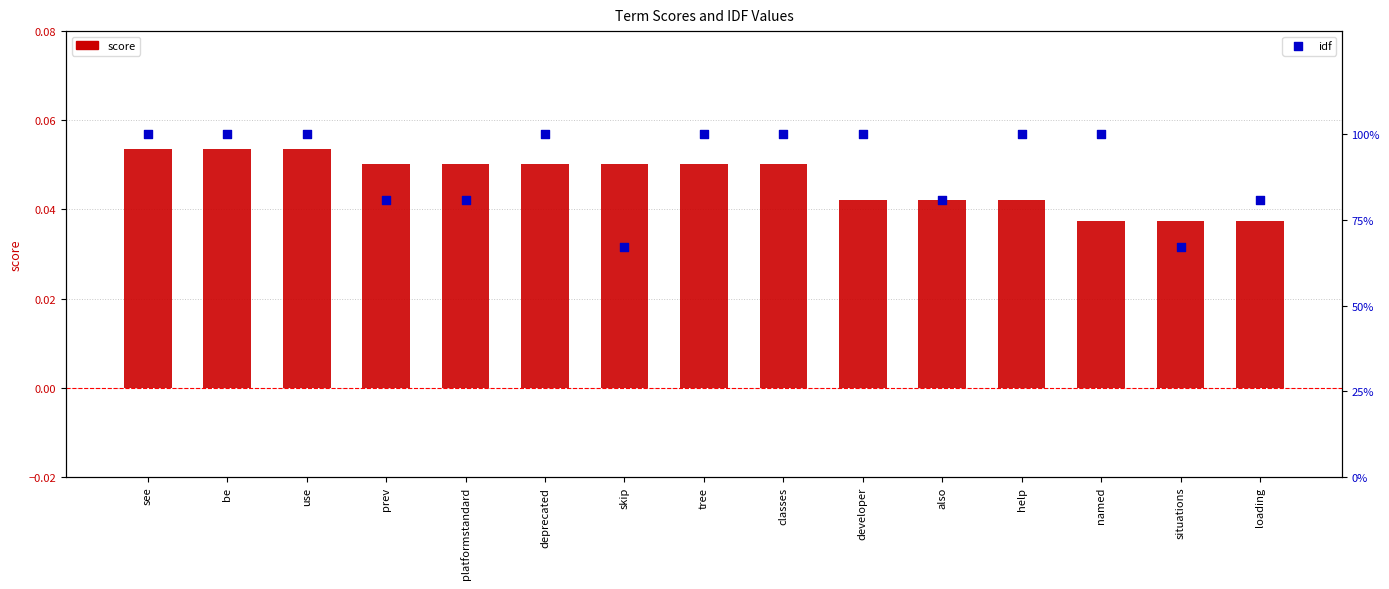

Which series reaches the maximum Y coordinate?

idf